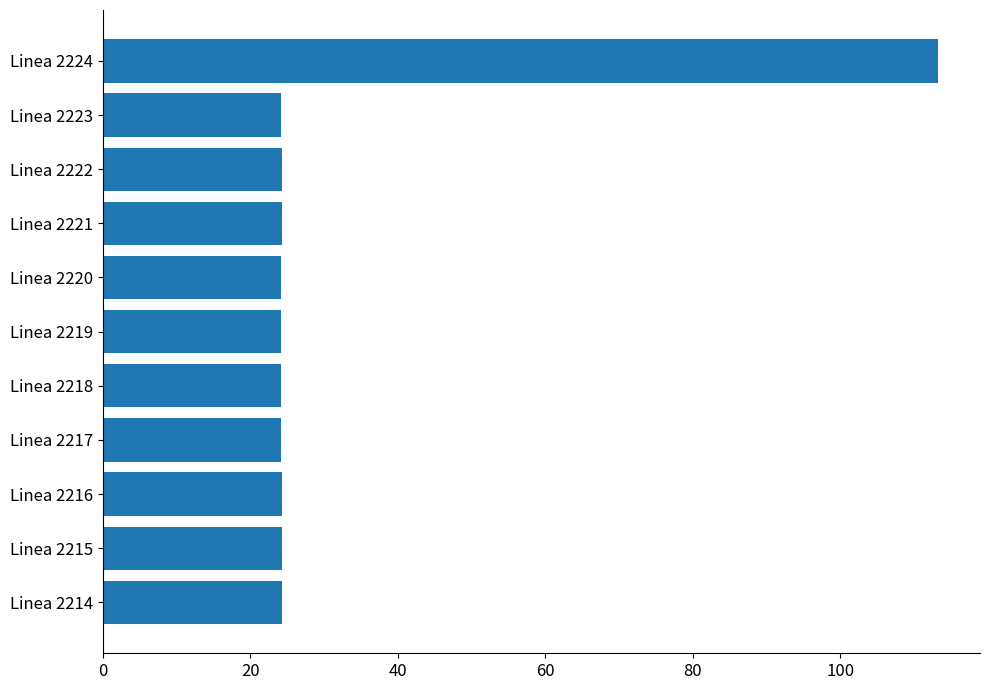

What is the difference between the maximum and minimum values?

89.1